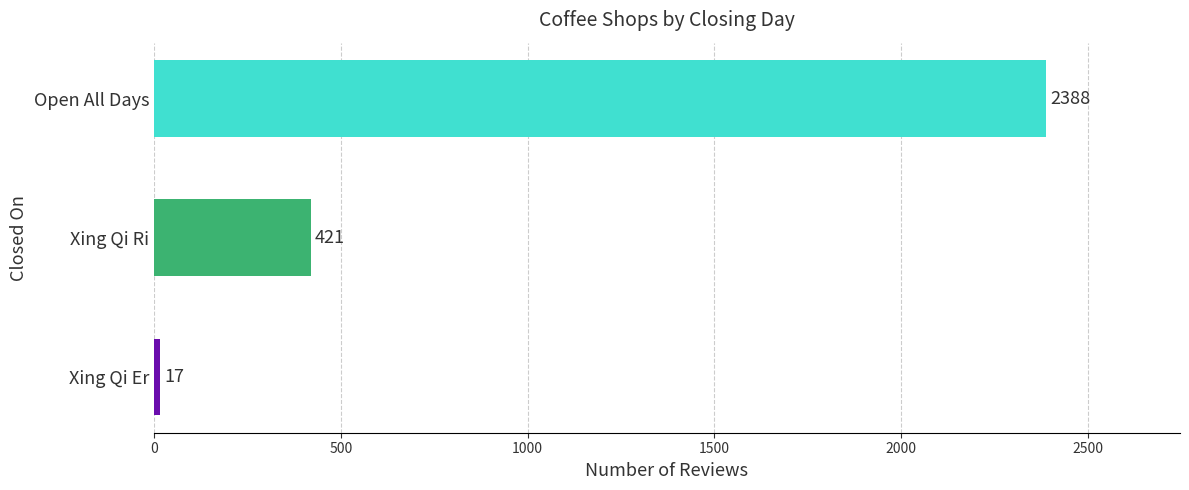

What is the average value?

942